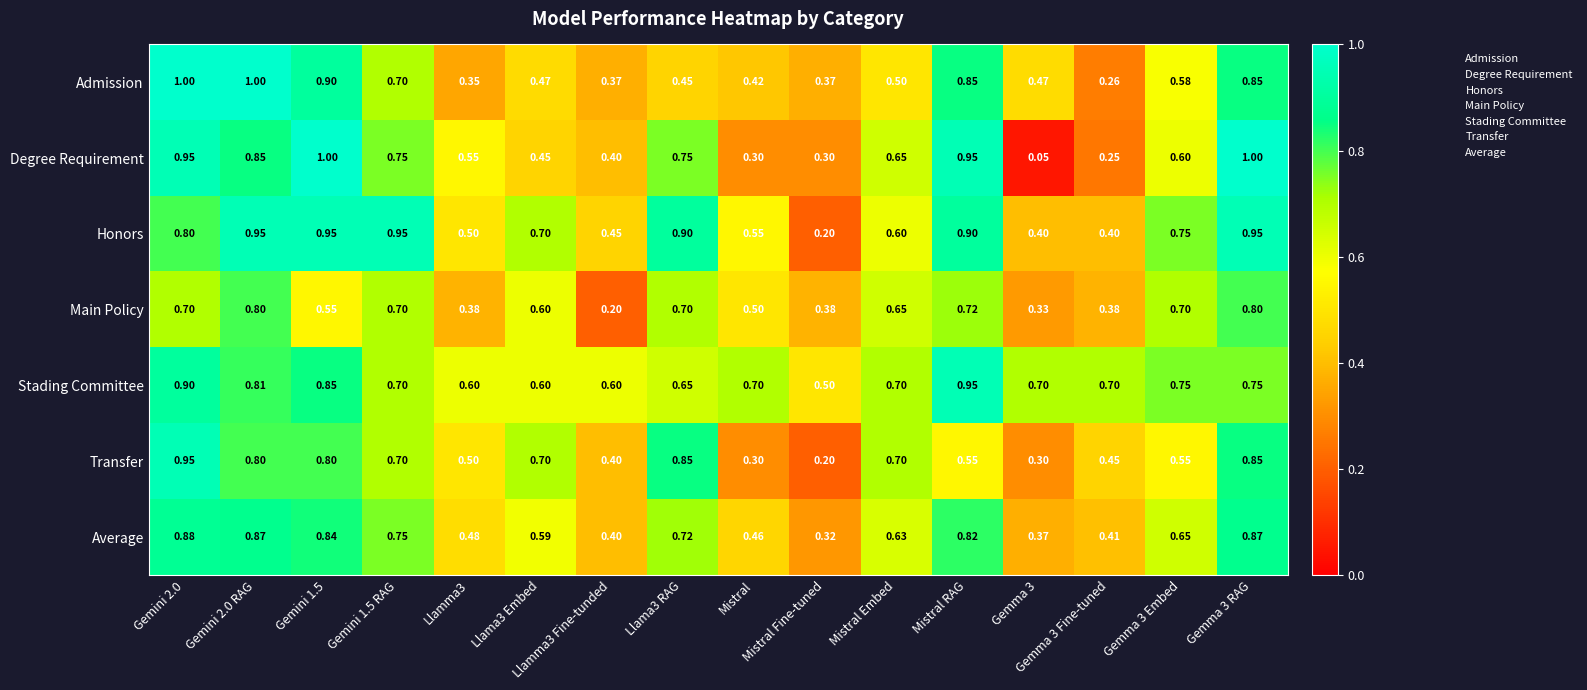

How many data points does each series have?

16